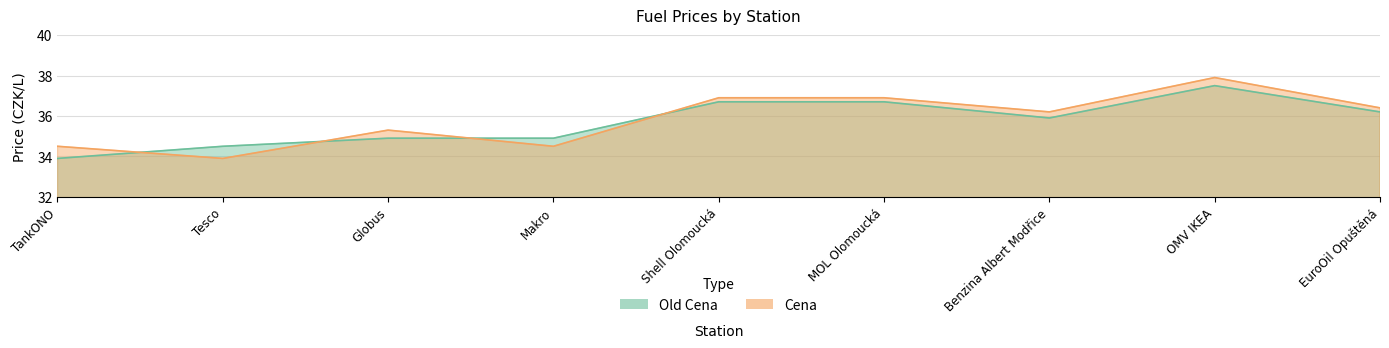

What is the maximum value shown in the chart?

37.9